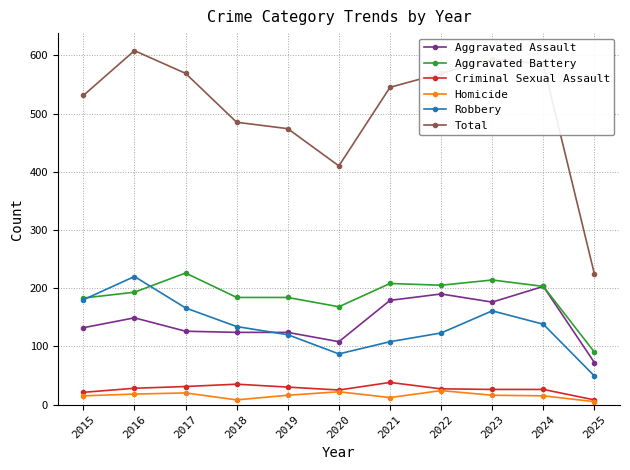

True or false: Aggravated Battery and Criminal Sexual Assault cross at least once.

False